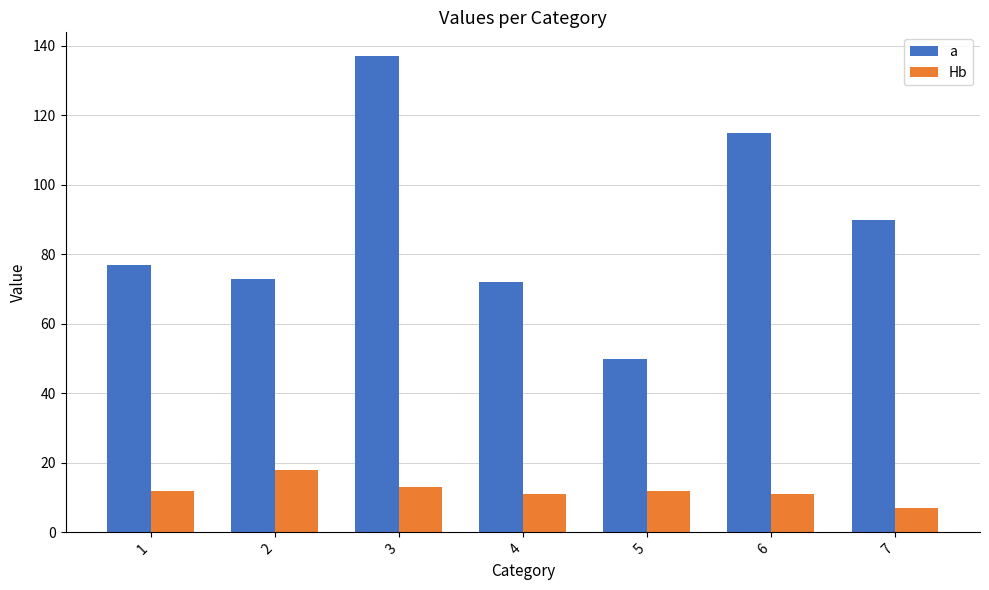

What value does the Hb series have at 1, to the nearest 5?

10